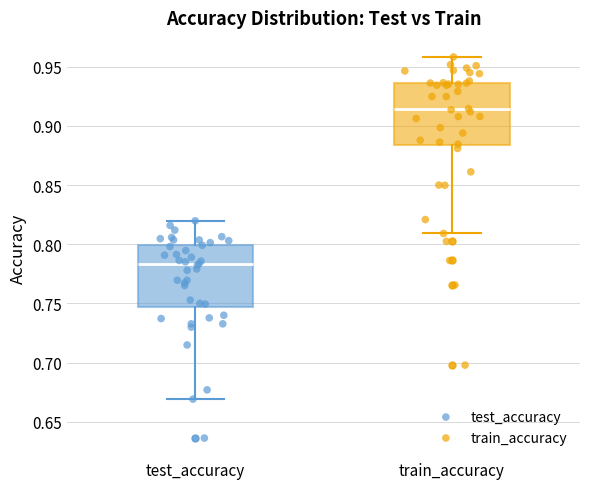

Reading left to right, read every box against the y-axis: the position of its median line, the range the box covers, and the ends of its whiskers. The values are not printed on the chart, so give them approximately, as read against the axis.

test_accuracy: median 0.785, box 0.745 to 0.800, whiskers 0.670 to 0.820
train_accuracy: median 0.915, box 0.885 to 0.935, whiskers 0.810 to 0.960